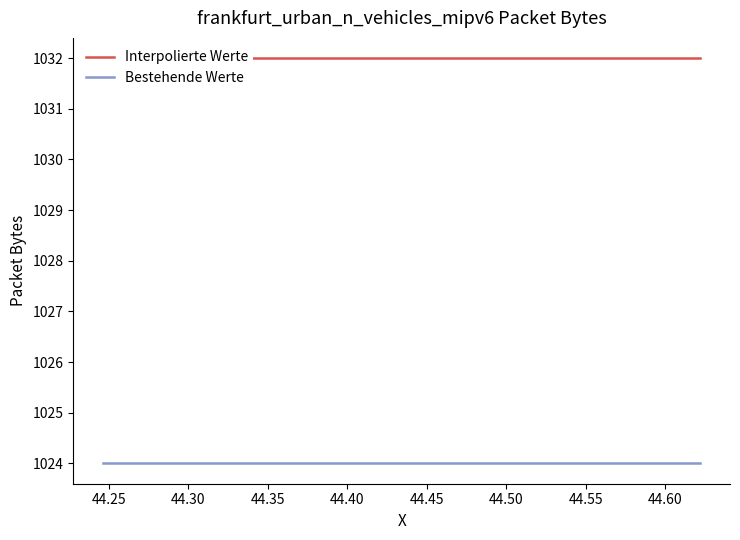

True or false: Bestehende Werte and Interpolierte Werte intersect in this chart.

False